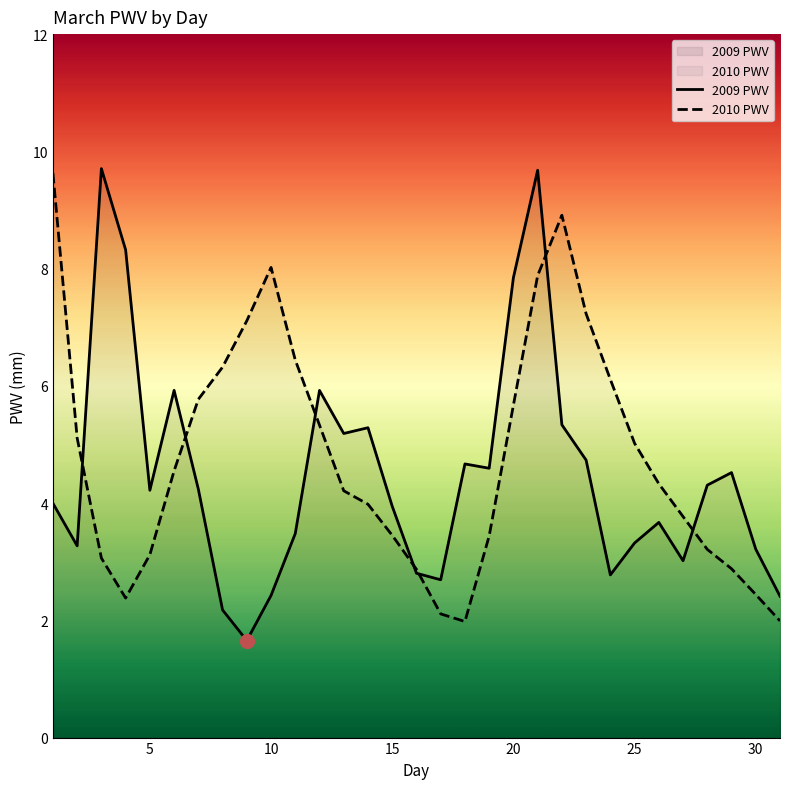

True or false: 2009 PWV has a value of 14.0 at 20.

False